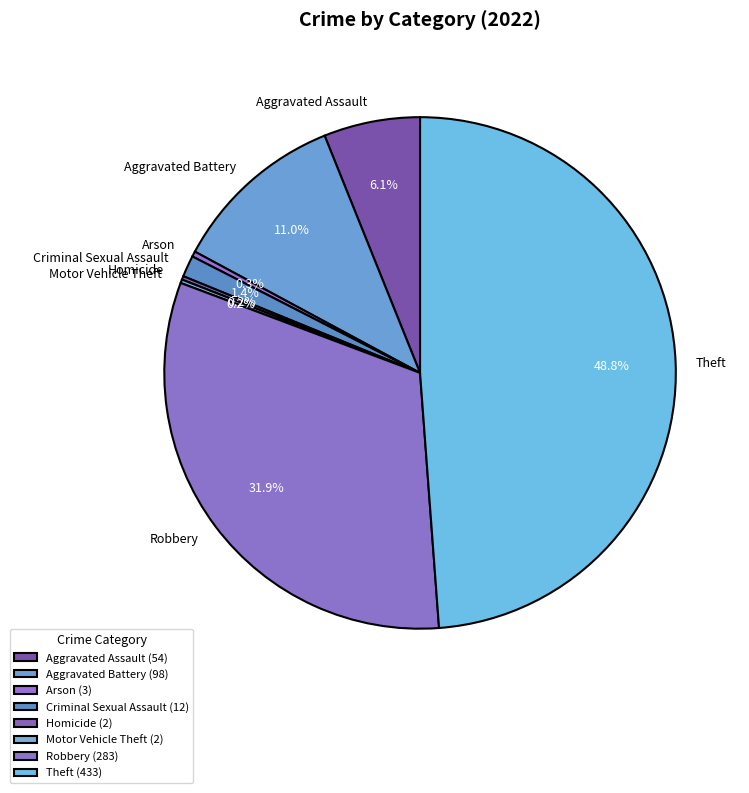

What is the smallest slice in the pie chart?

Homicide